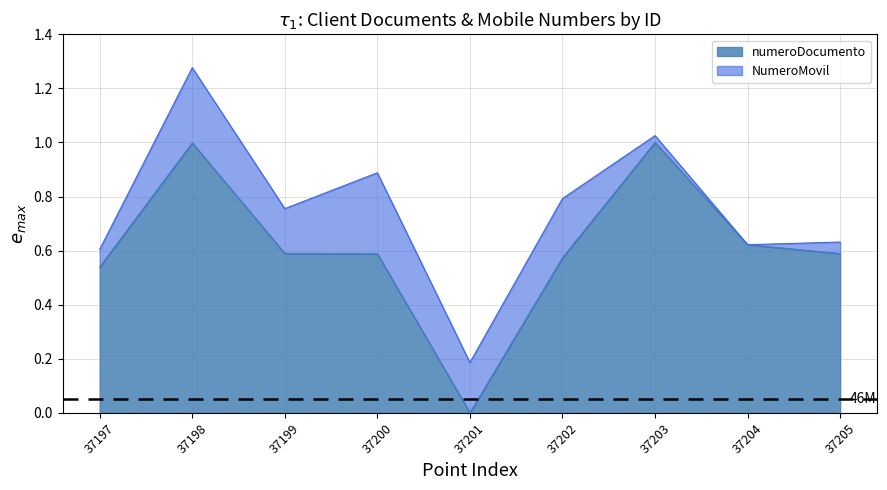

The chart shows a value of 0.2 at 37197. True or false?

False